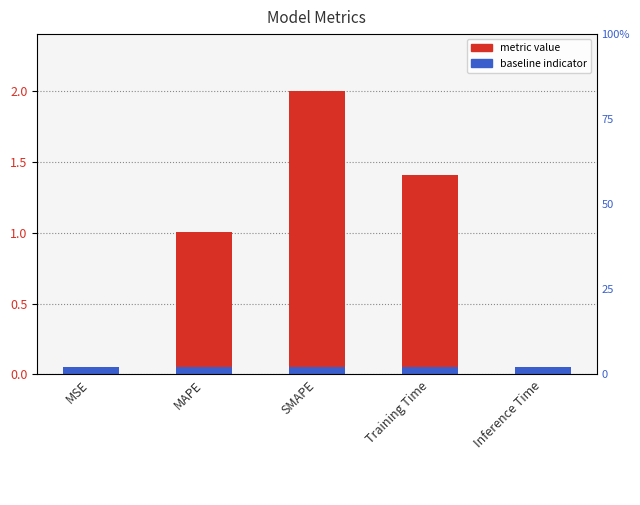

What is the greatest value displayed?

2.0